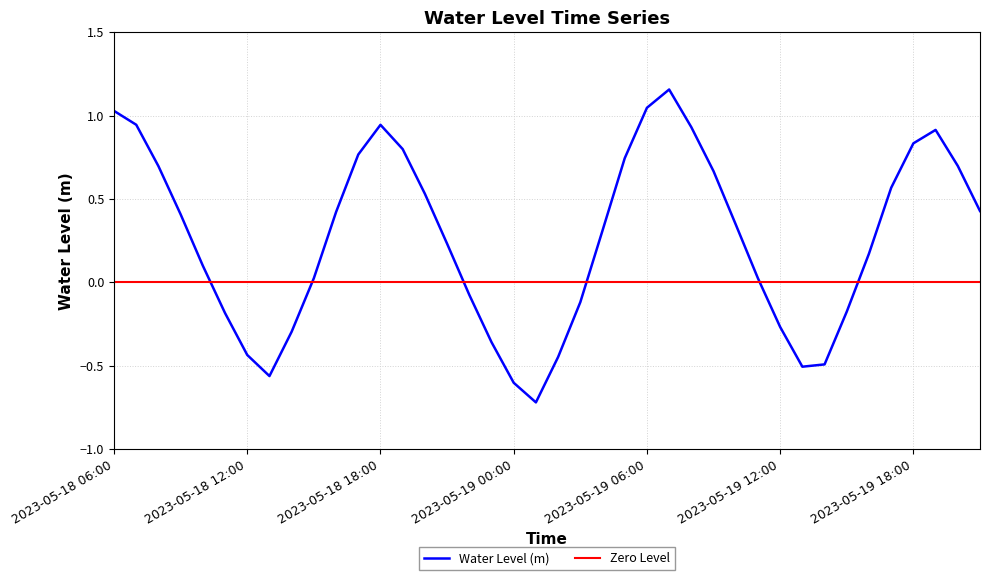

What is the difference between the values at 2023-05-19 06:00 and 2023-05-18 16:00?

0.6